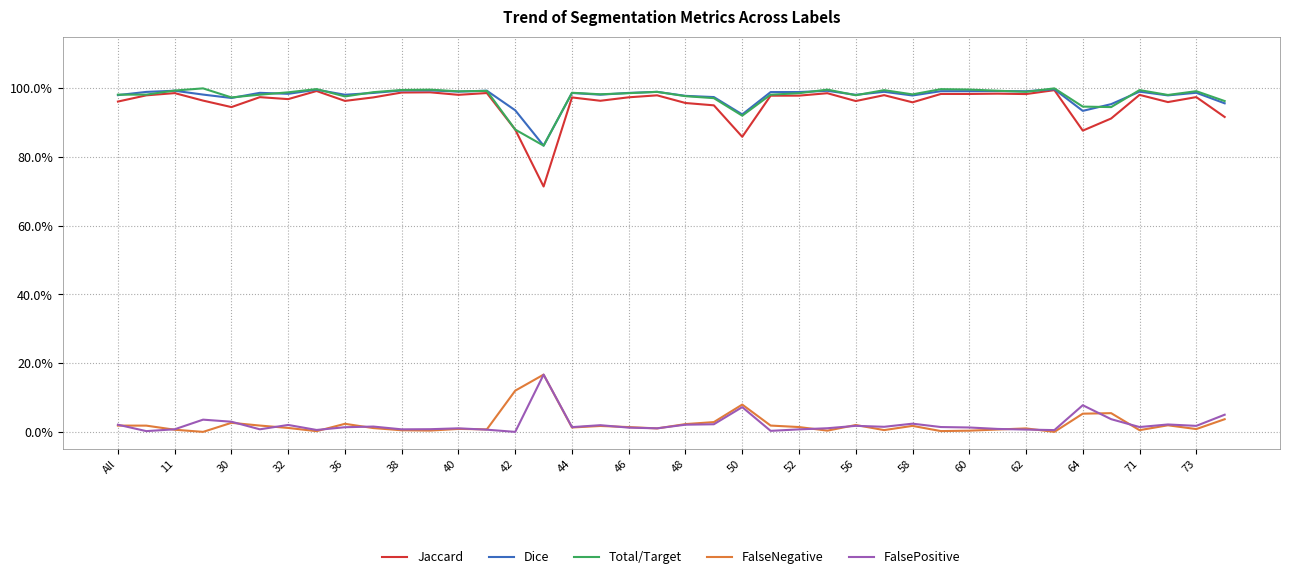

What are all the series names shown in the legend?

Jaccard, Dice, Total/Target, FalseNegative, FalsePositive